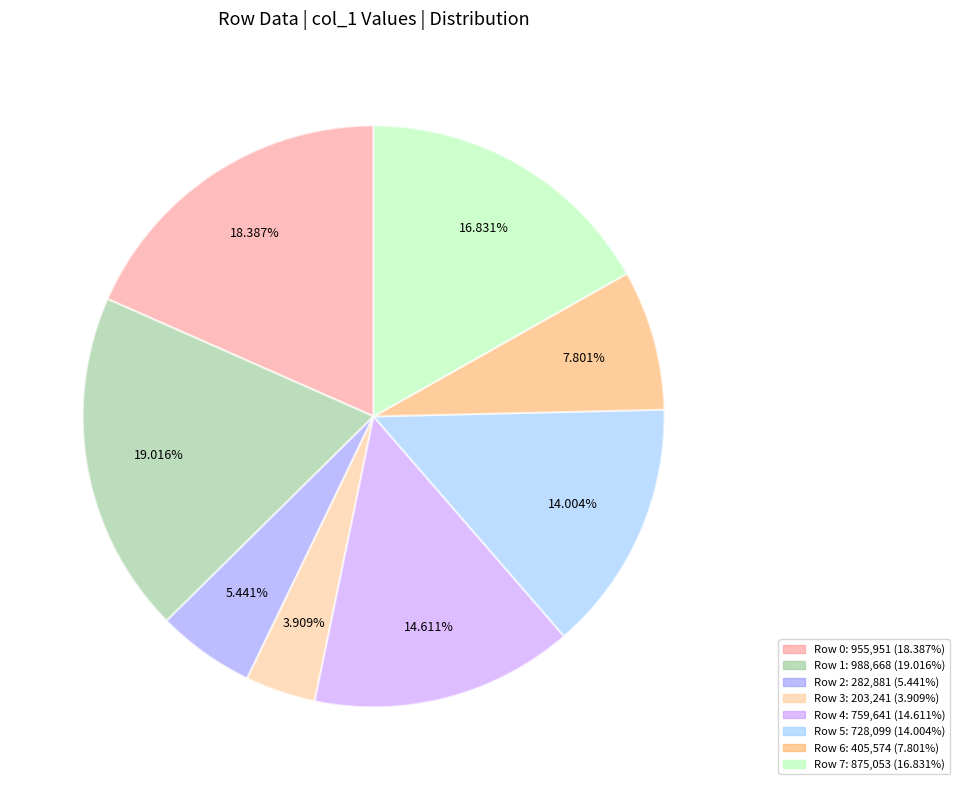

Is there any slice that represents more than half of the pie?

No